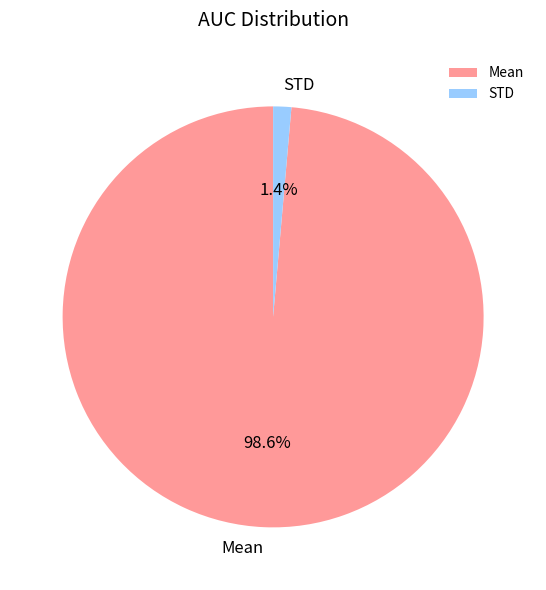

Between Mean and STD, which is larger?

Mean